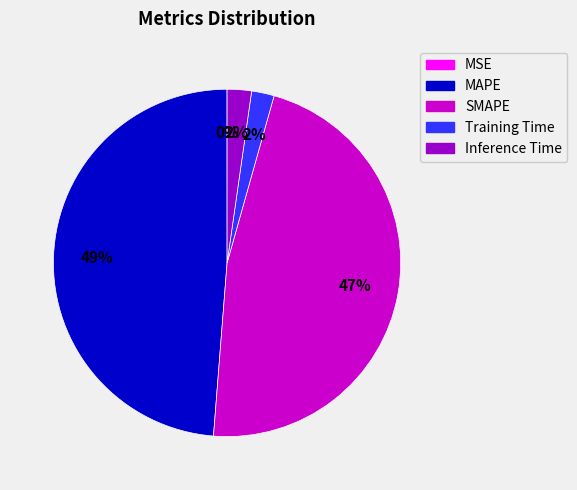

To the nearest percent, what percentage of the pie is MAPE?

49%